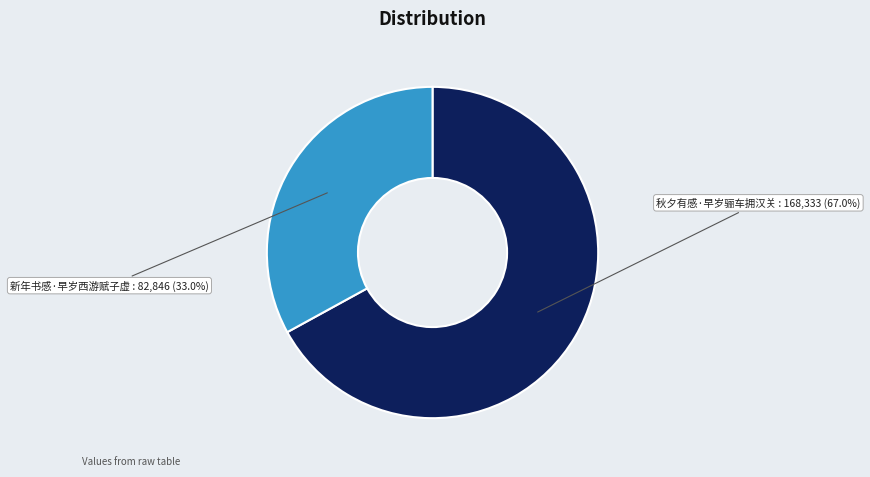

What percentage is NOT represented by 新年书感·早岁西游赋子虚?

67.0%